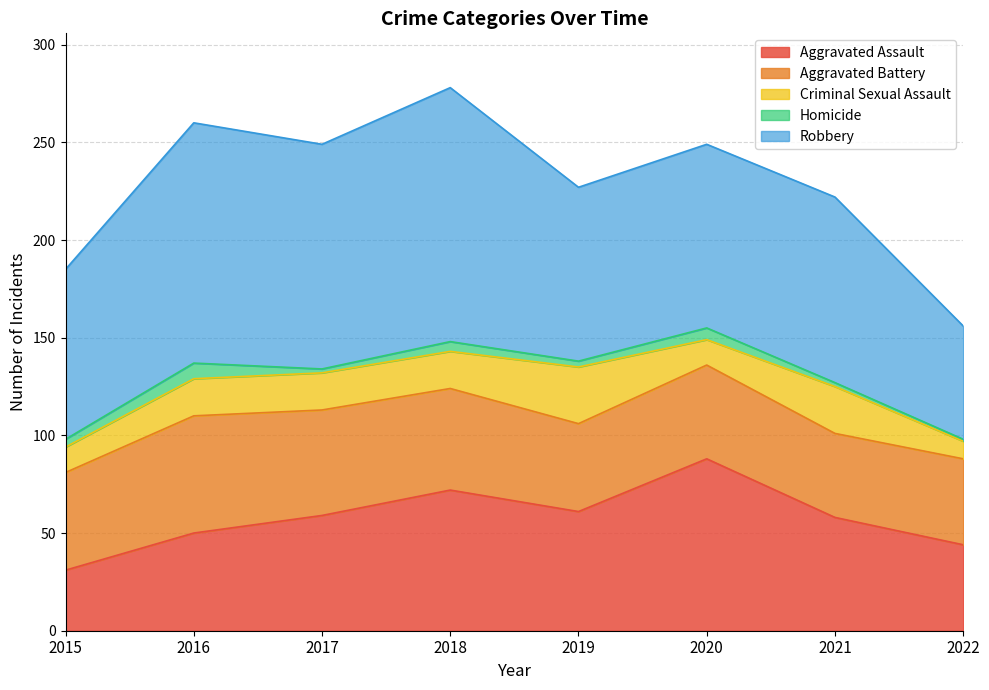

Where is Homicide nearest to the value 4?

2015